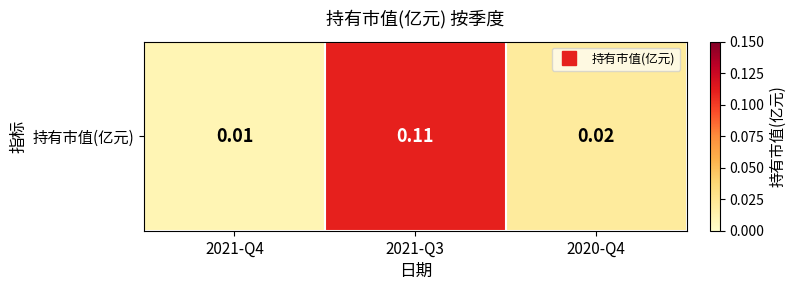

What is the difference between the maximum and second lowest values?

0.1